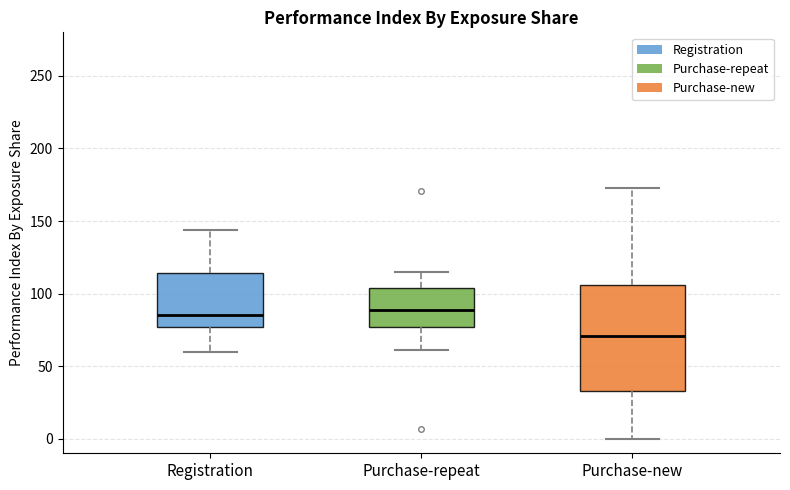

Reading left to right, transcribe this box plot: for each box, give where its median line is, the range the box spans, and where its two whiskers end, as read against the y-axis. The values are not printed on the chart, so give them approximately, as read against the axis.

Registration: median 85, box 75 to 115, whiskers 60 to 145
Purchase-repeat: median 90, box 75 to 105, whiskers 60 to 115
Purchase-new: median 70, box 35 to 105, whiskers 0 to 175